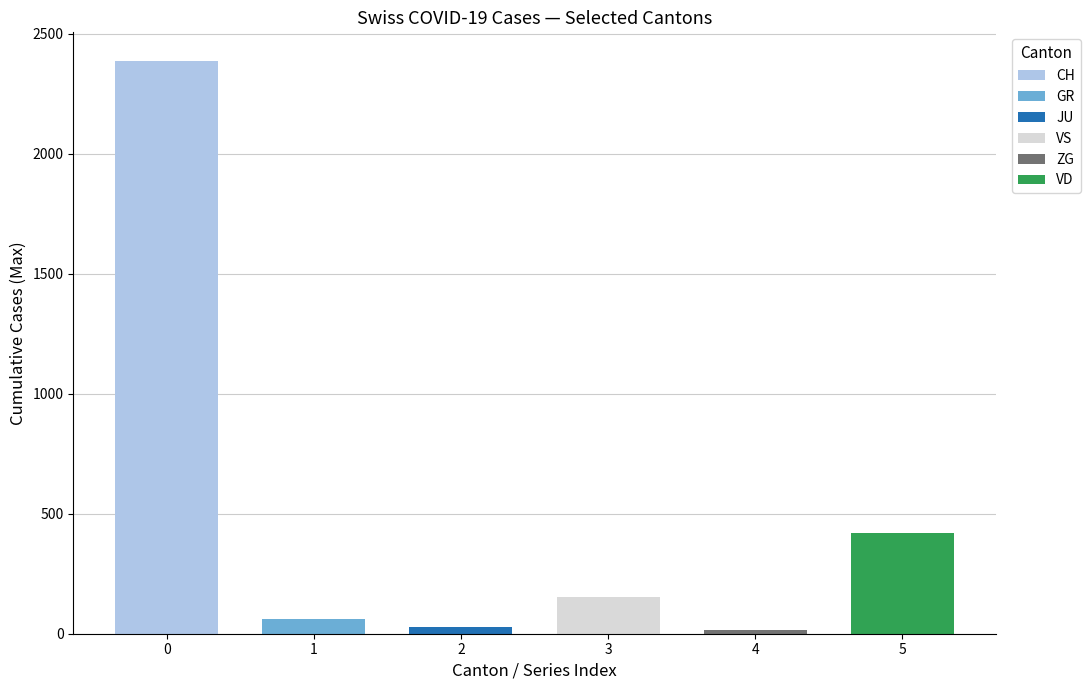

The value of CH at 2020-04-02 is 3980. True or false?

False